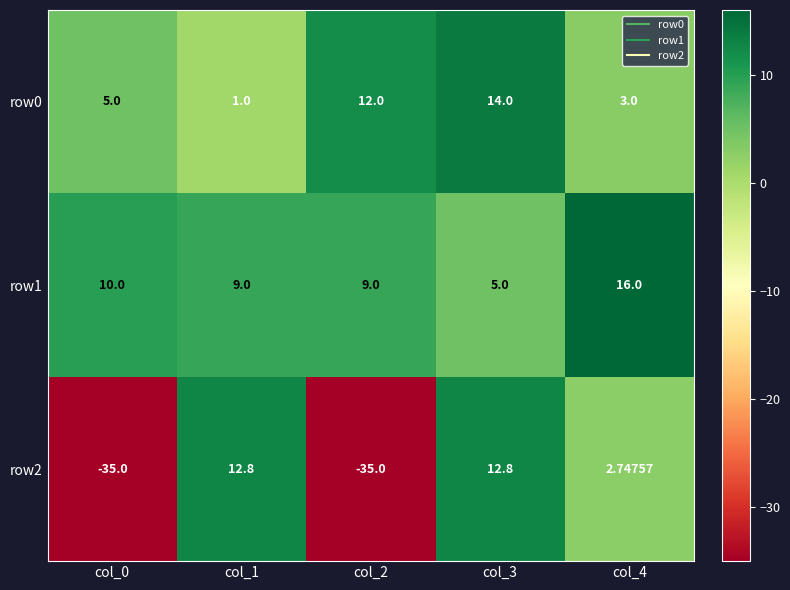

At which category is the sum across all series the highest?

col_3